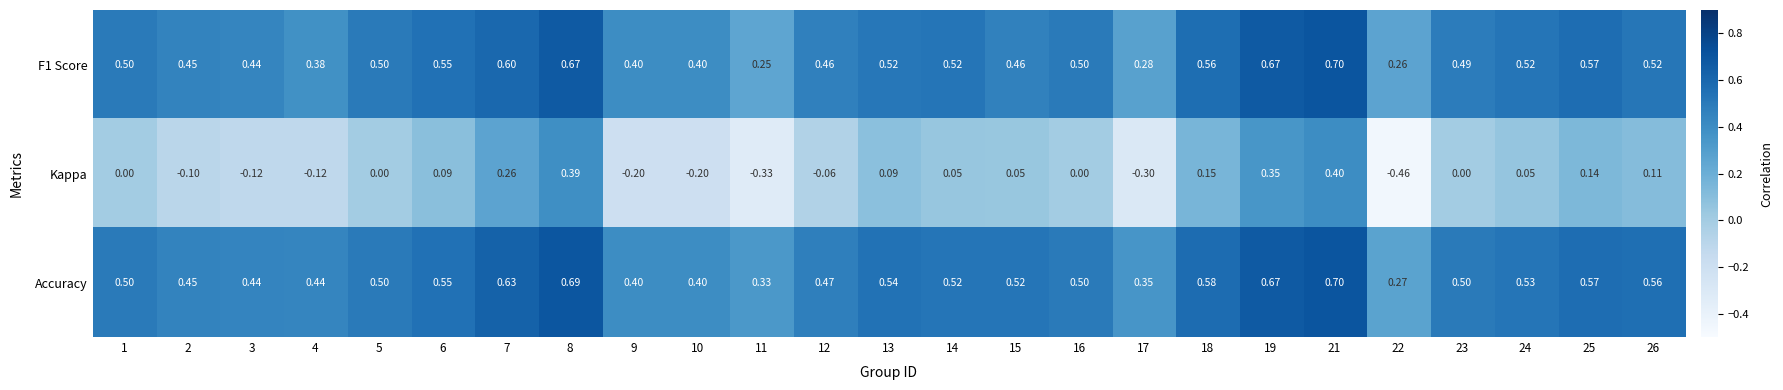

Between 5 and 26, which series saw the biggest shift?

Kappa